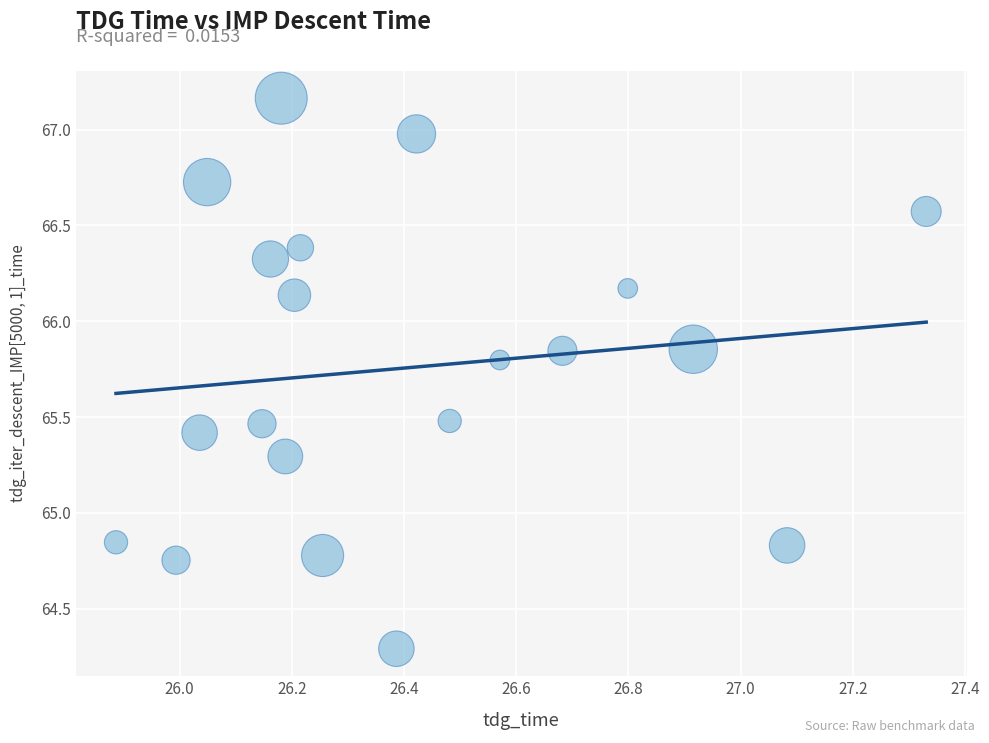

What is the range of X values (max minus min)?

1.4